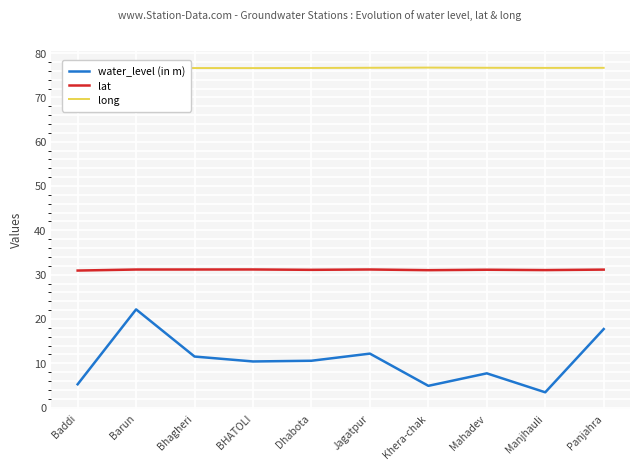

True or false: long and water_level (in m) intersect in this chart.

False